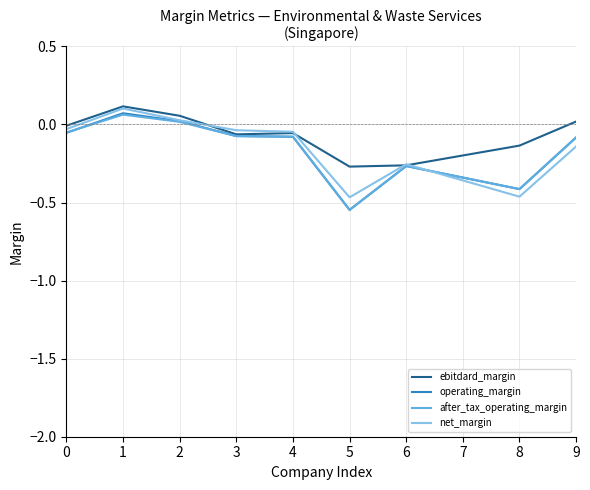

Where is operating_margin nearest to the value 0?

2